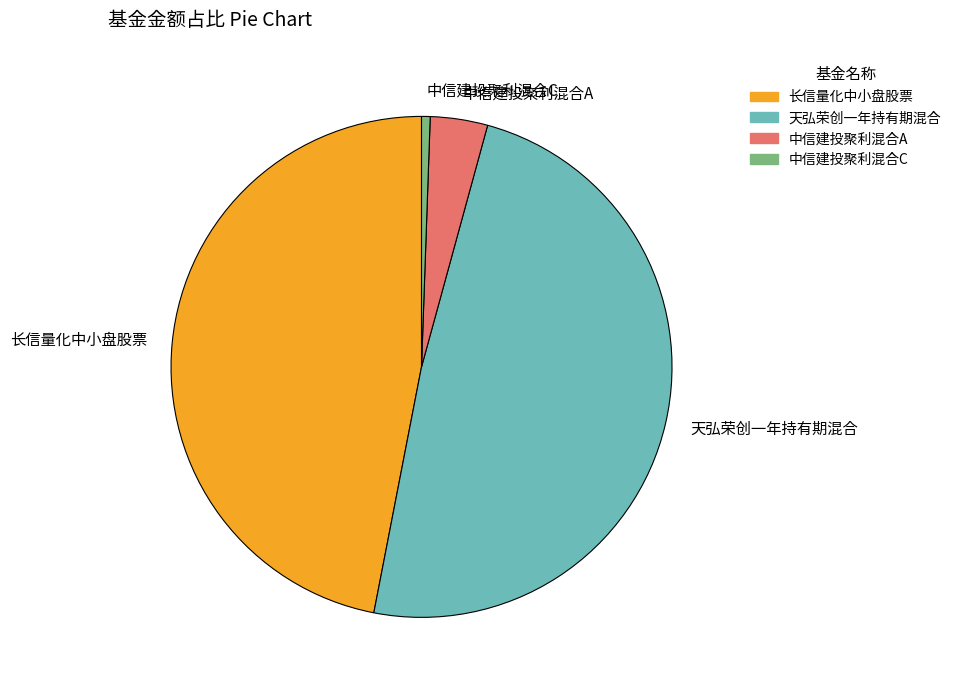

How many slices are in this pie chart?

4